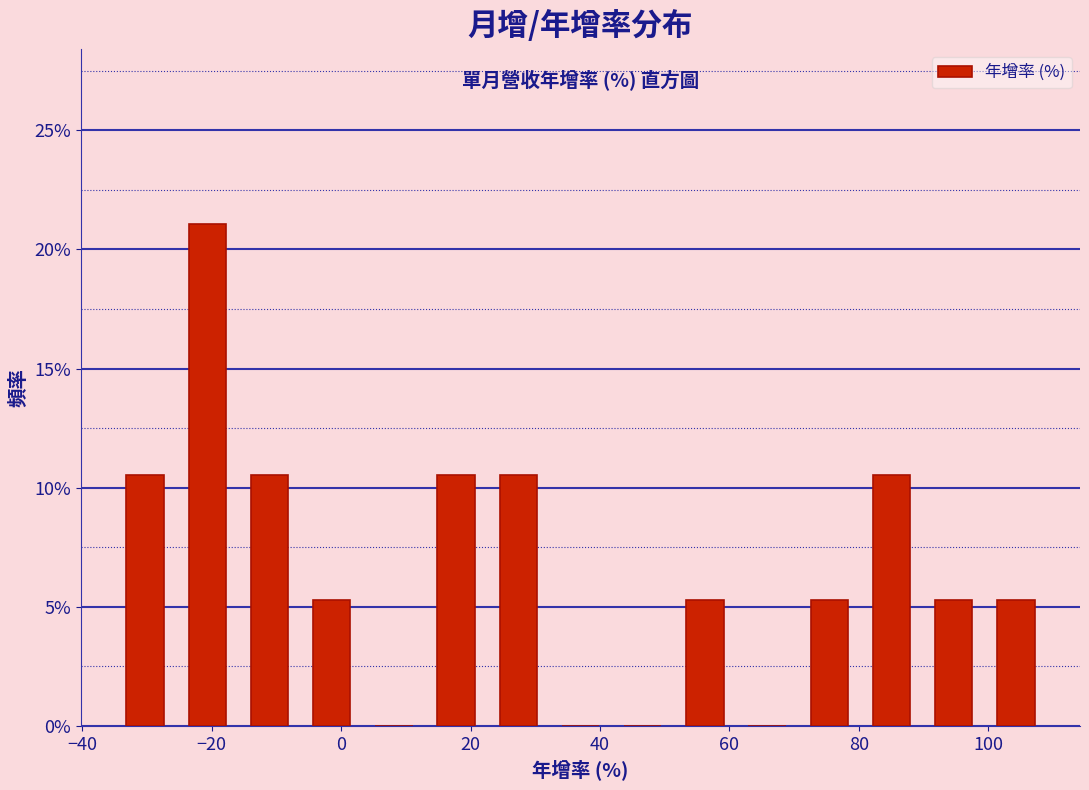

Which range on the x-axis has the tallest bar?

-26 to -16